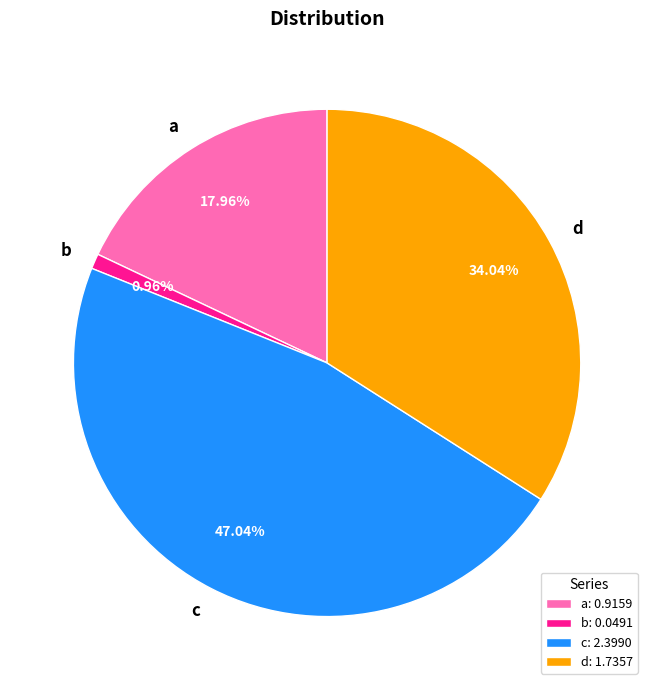

To the nearest percent, what is the difference between the largest and smallest slice percentages?

46%